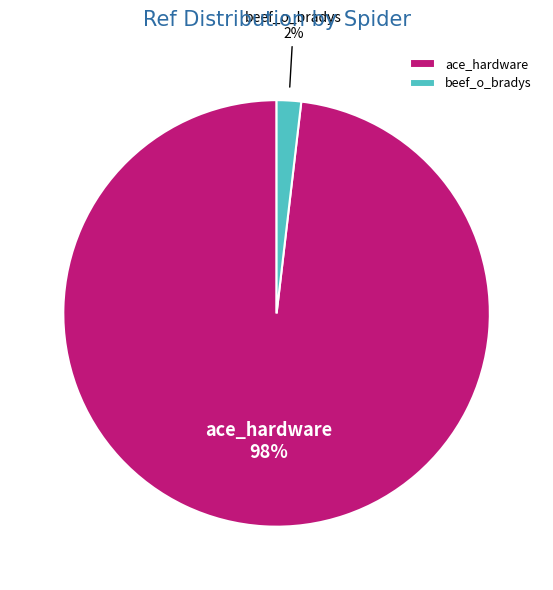

Between beef_o_bradys and ace_hardware, which is larger?

ace_hardware